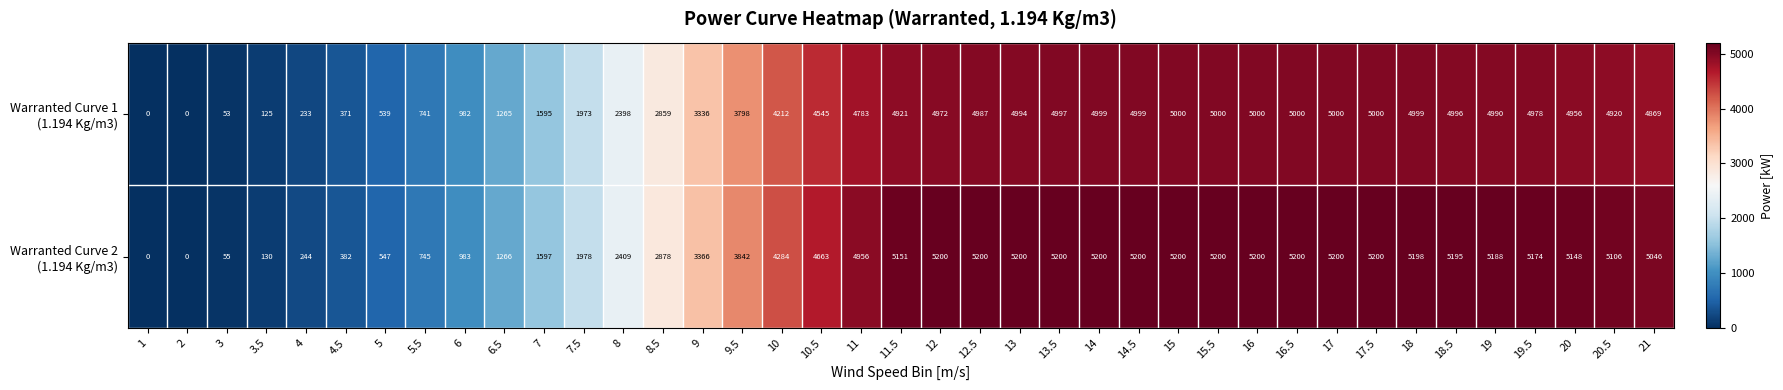

What is the greatest value displayed?

5200